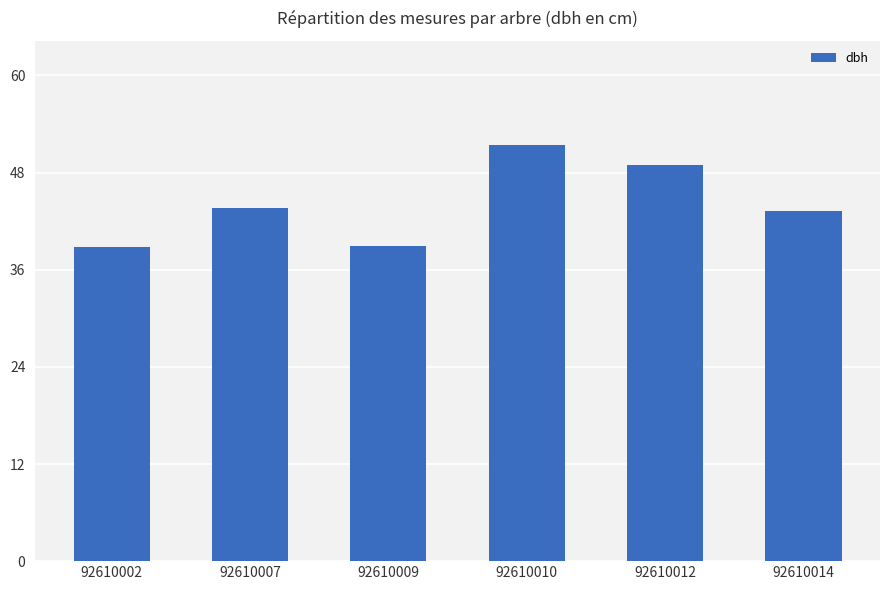

What is the sum of all values?

264.9